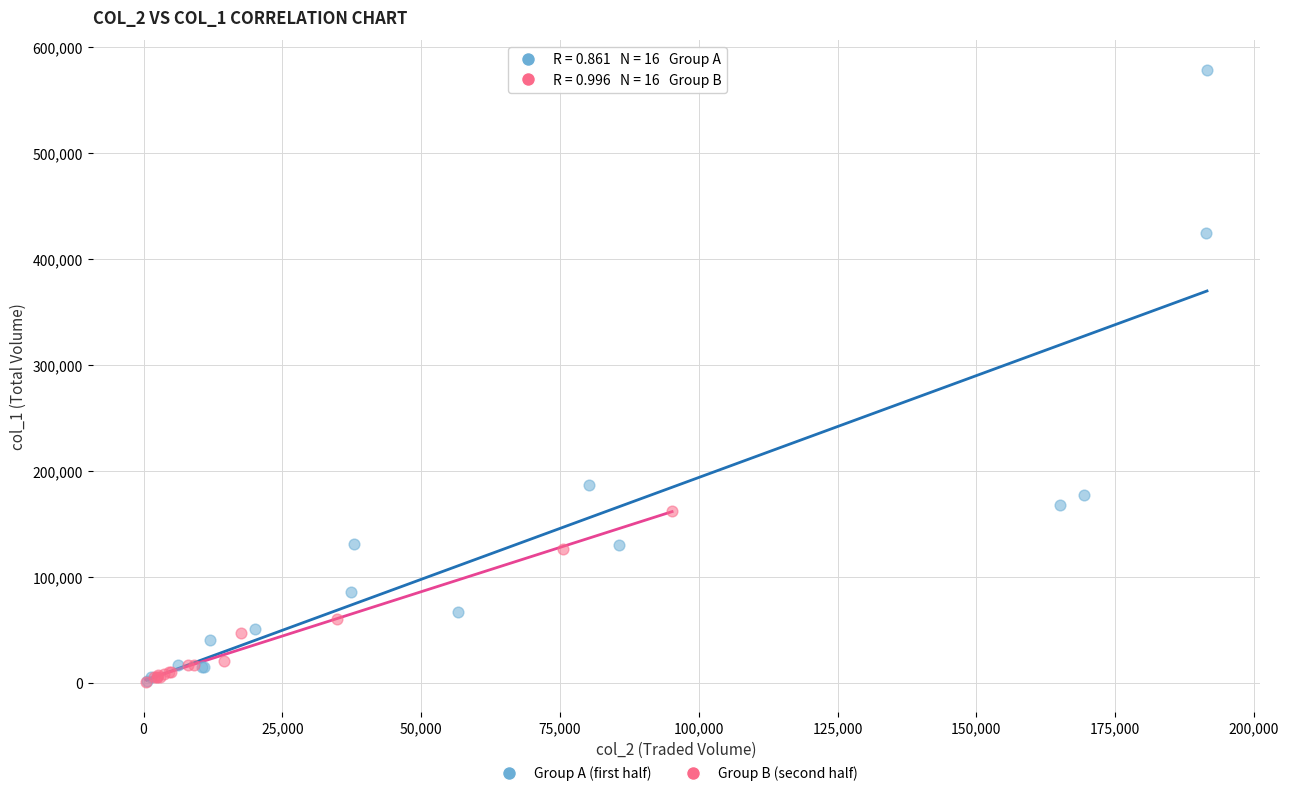

Which series has the largest Y range (max minus min)?

Group A (first half)